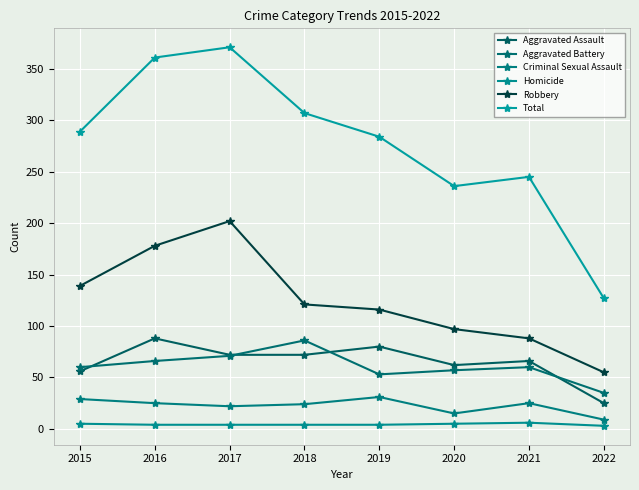

Which series has the largest range (max minus min)?

Total